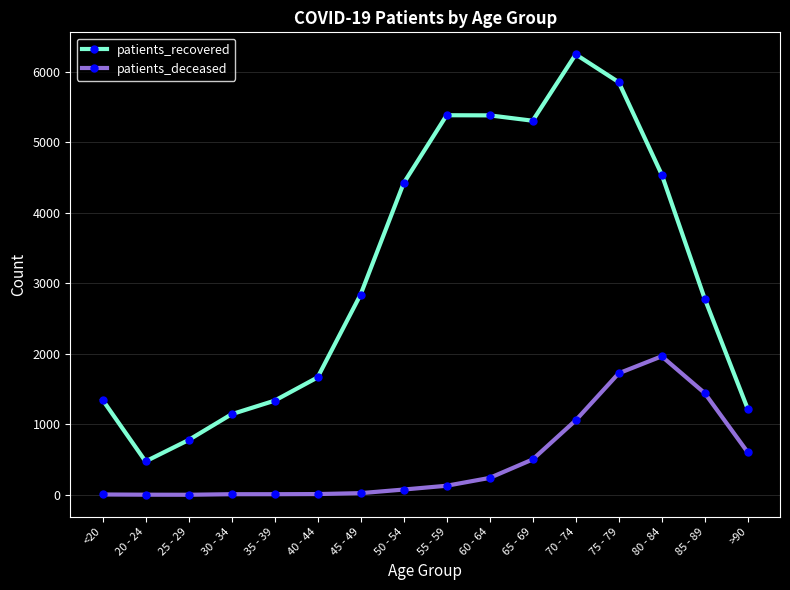

What are all the series names shown in the legend?

patients_recovered, patients_deceased